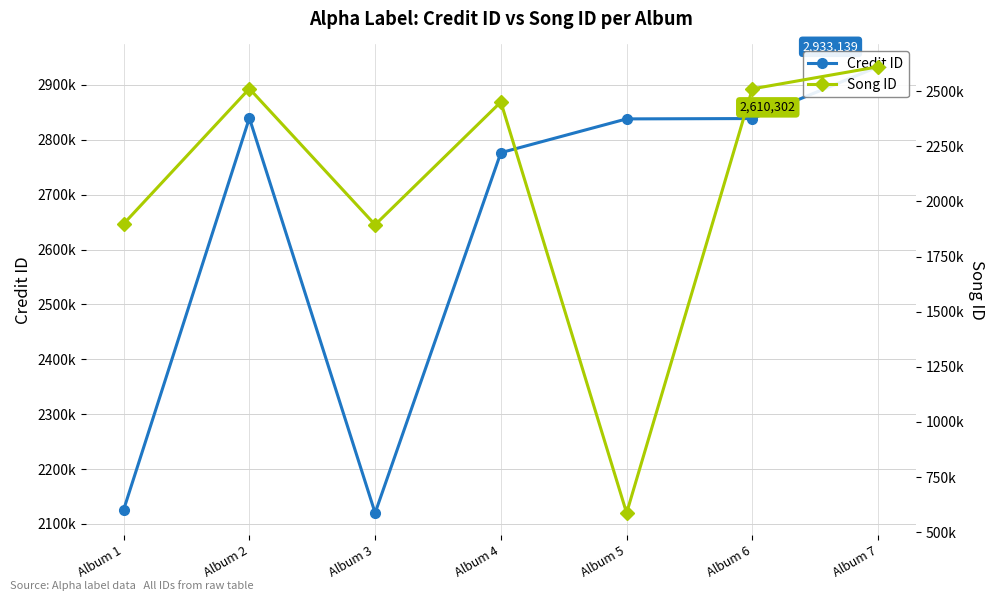

List the series in order of their peak value, highest first.

Credit ID, Song ID